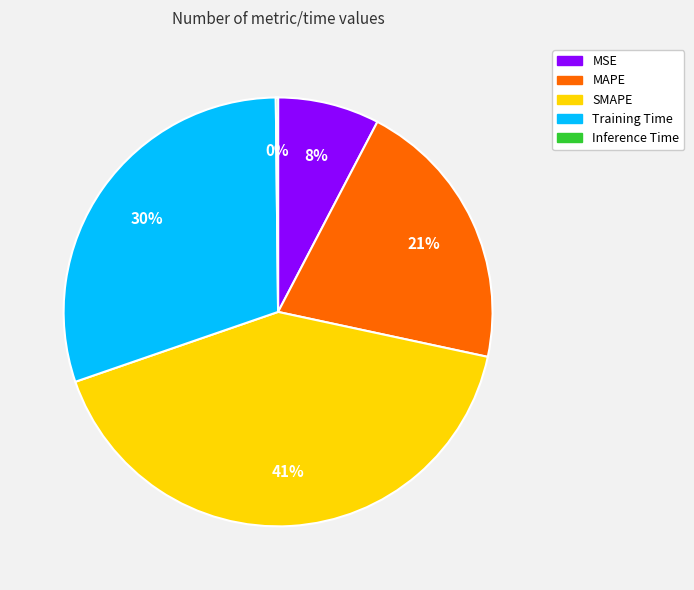

Which slice is the largest?

SMAPE